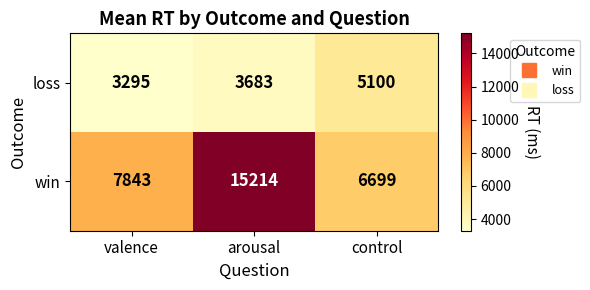

What is the spread (max minus min) of values at valence?

4548